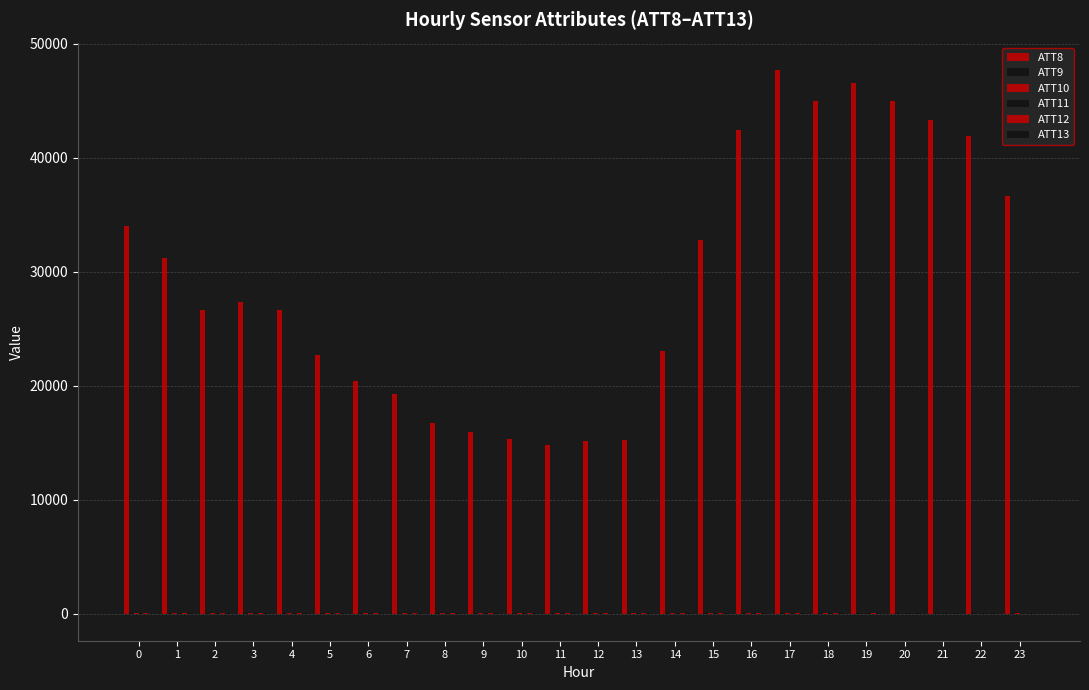

What is the difference between the second highest and second lowest values in the ATT8 series?

31400.0